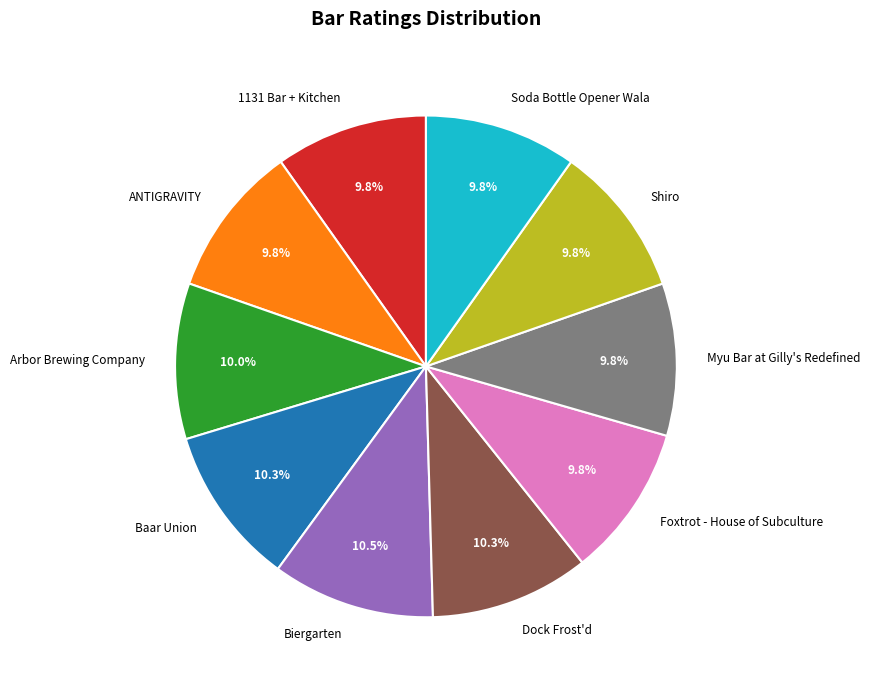

Does Myu Bar at Gilly's Redefined represent more than half of the total?

No